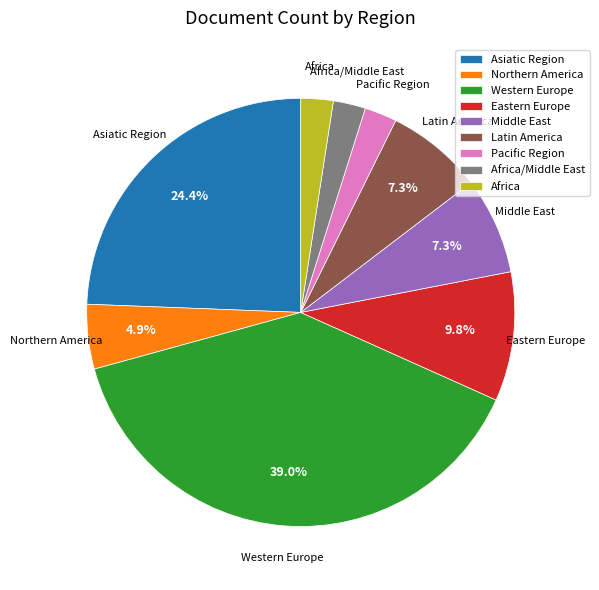

What percentage is the Asiatic Region slice, to the nearest percent?

24%